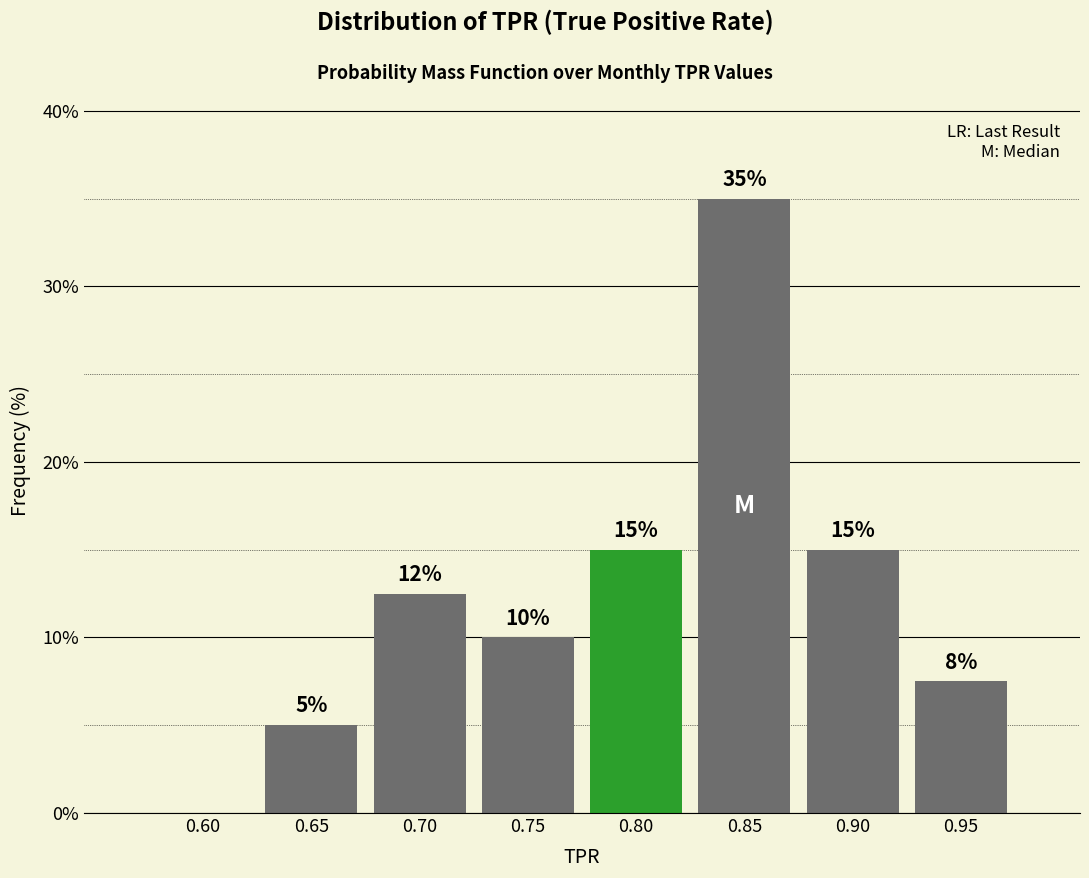

Which has a higher value, 0.90 or 0.60?

0.90